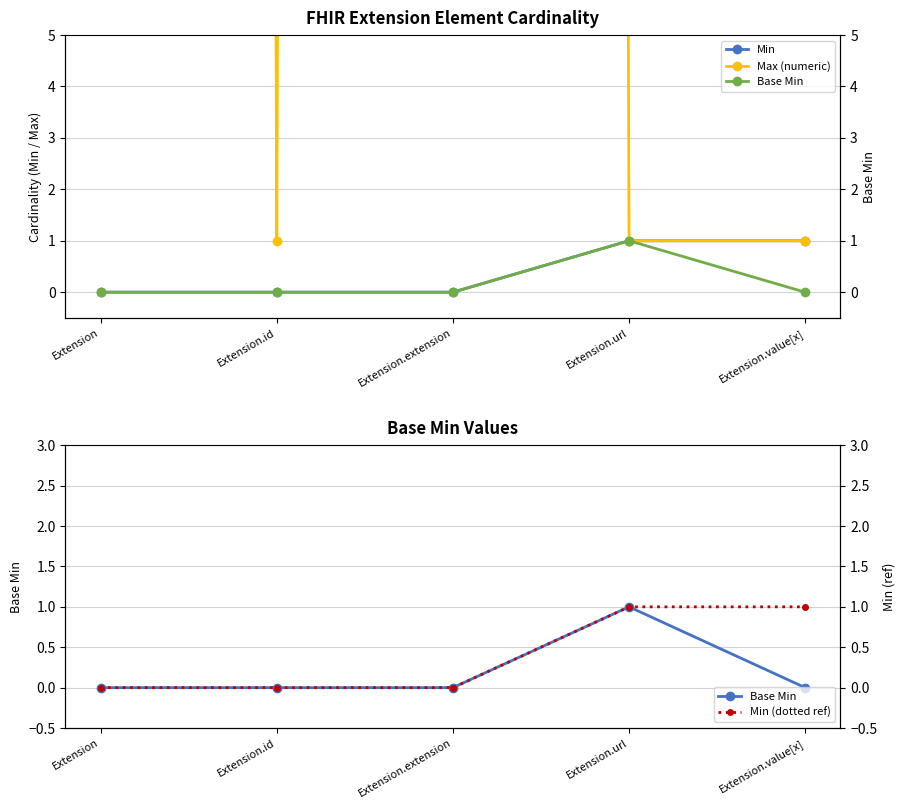

At how many categories does at least one series exceed 15?

2